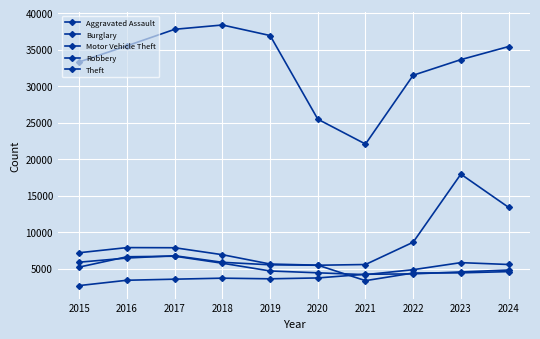

Reading left to right, what are all the values shown in this chart?

Aggravated Assault: 2668	3395	3542	3680	3593	3711	4215	4268	4536	4797
Burglary: 7168	7869	7849	6894	5617	5460	3340	4386	4408	4577
Motor Vehicle Theft: 5870	6437	6754	5854	5511	5450	5552	8606	17932	13385
Robbery: 5202	6614	6689	5726	4667	4415	4162	4842	5808	5553
Theft: 33313	35517	37777	38366	36921	25462	22055	31479	33621	35411